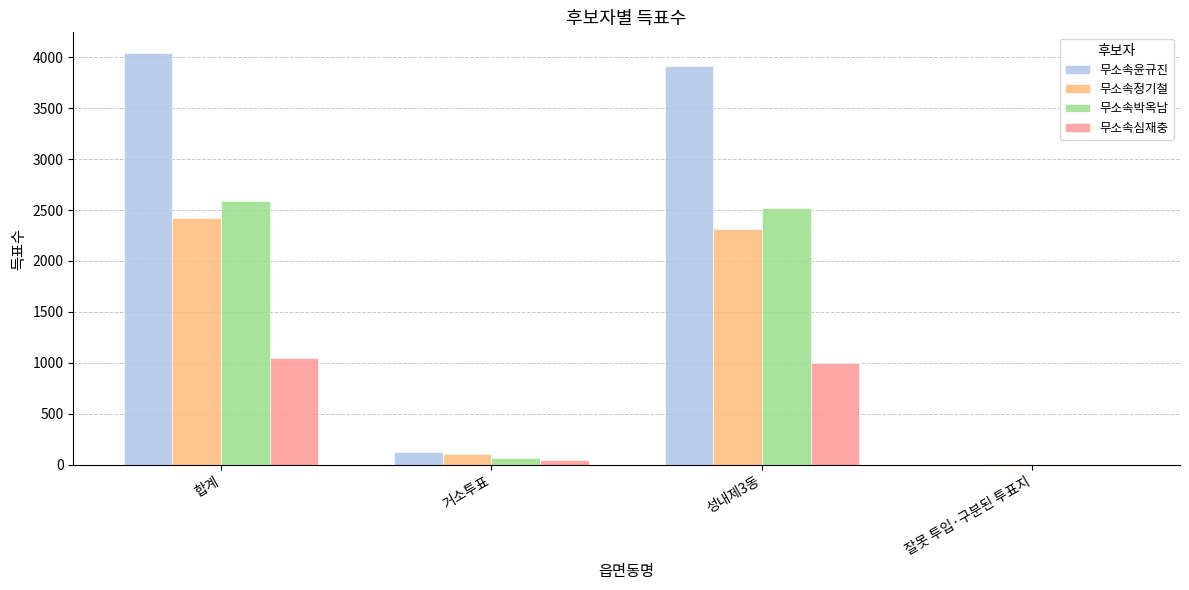

The 무소속정기철 series shows 4 at 잘못 투입·구분된 투표지. True or false?

True